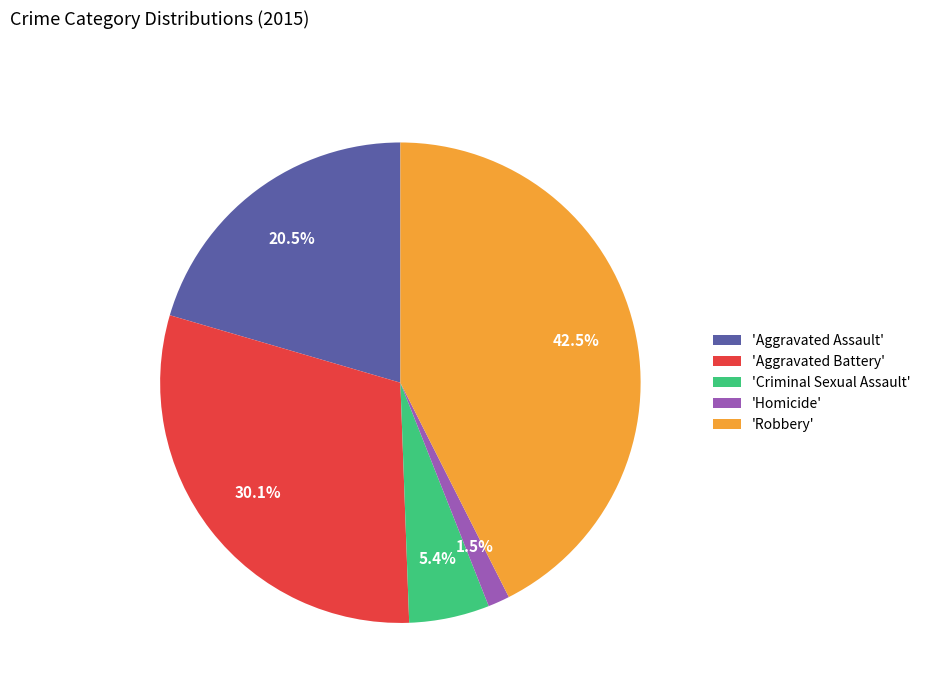

Combined, do 'Criminal Sexual Assault' and 'Robbery' account for over 50%?

No